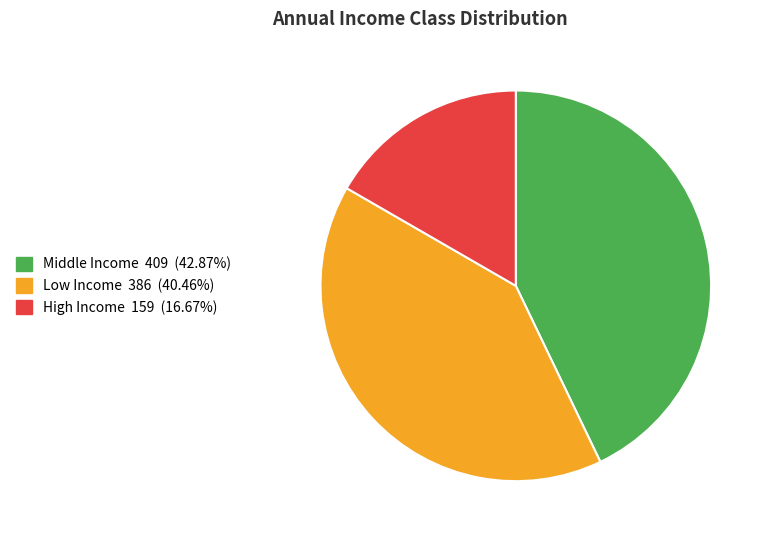

How many segments does this pie chart have?

3